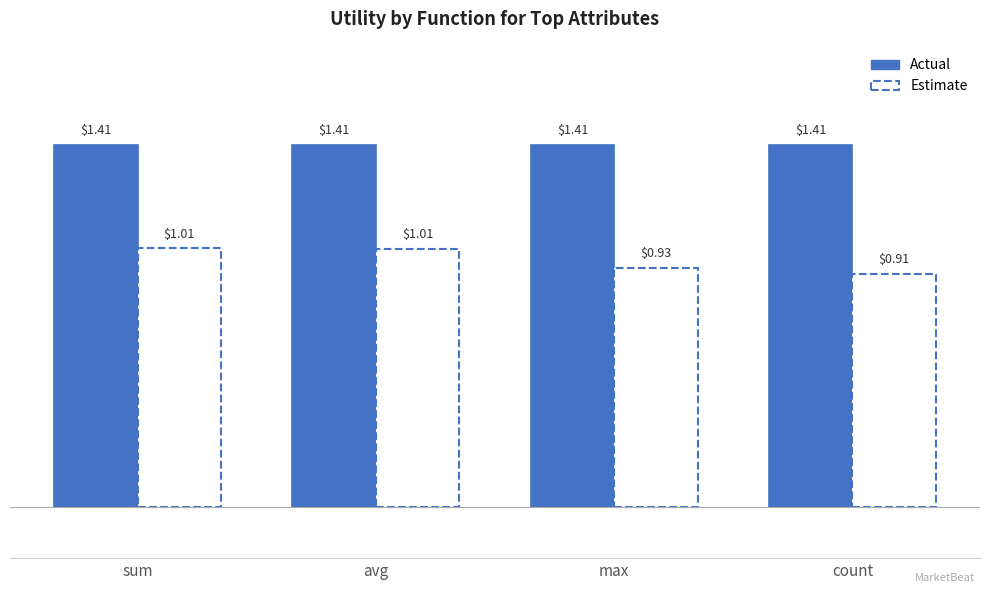

How many bars are there in each group?

2